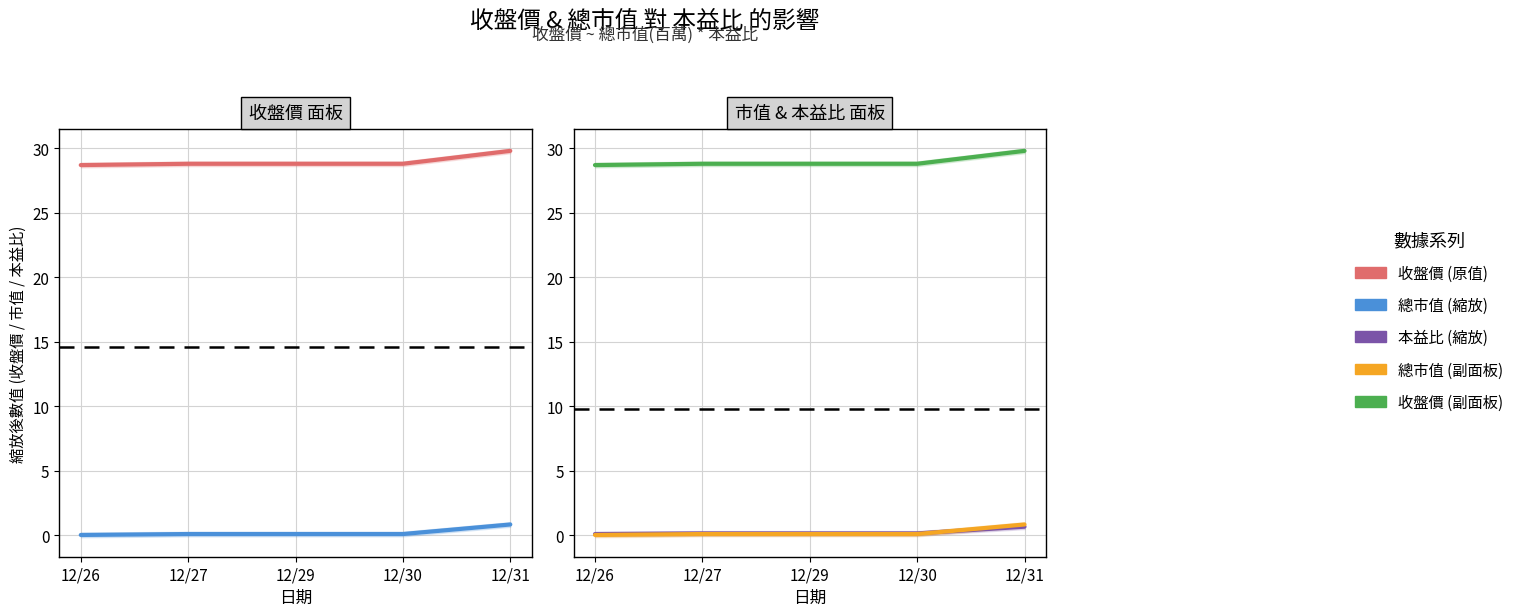

What is the value of the 總市值 (縮放) point at the 3rd from the left?

0.1